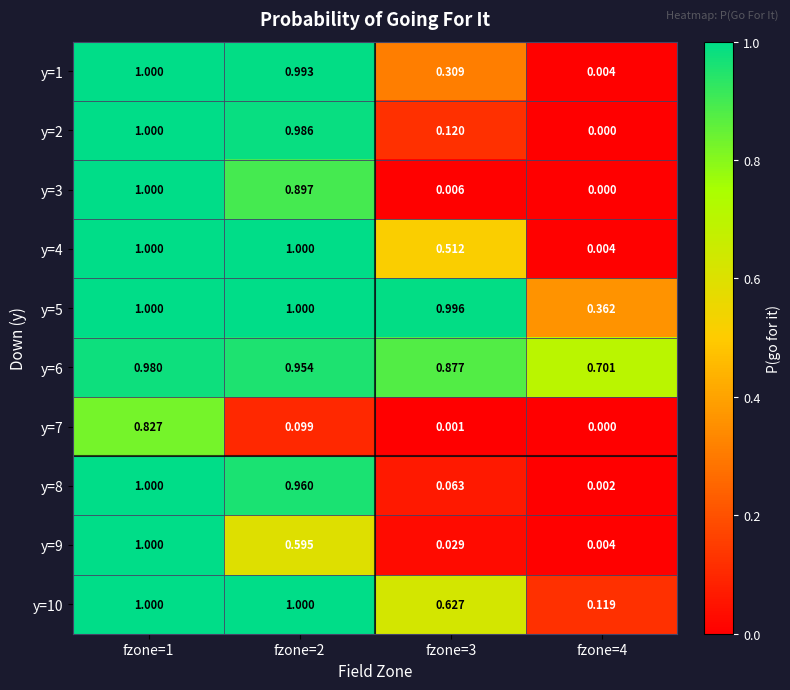

Which has a higher value, fzone=3 or fzone=4?

fzone=3